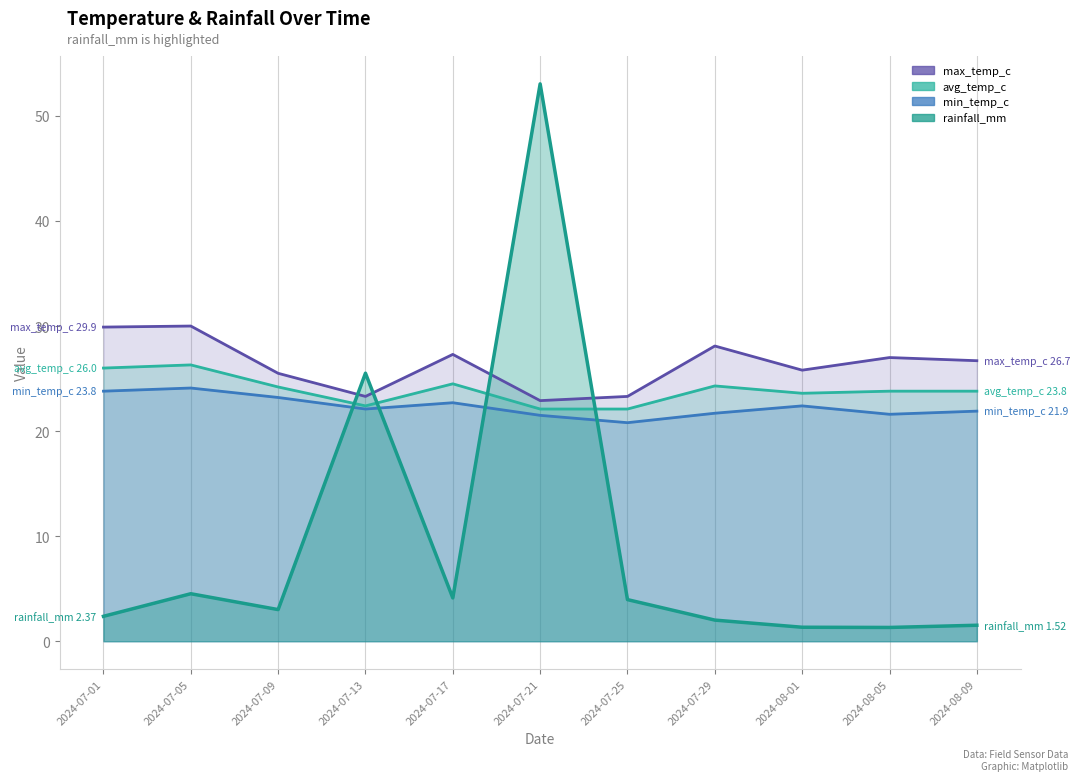

How many lines are shown in the chart?

4